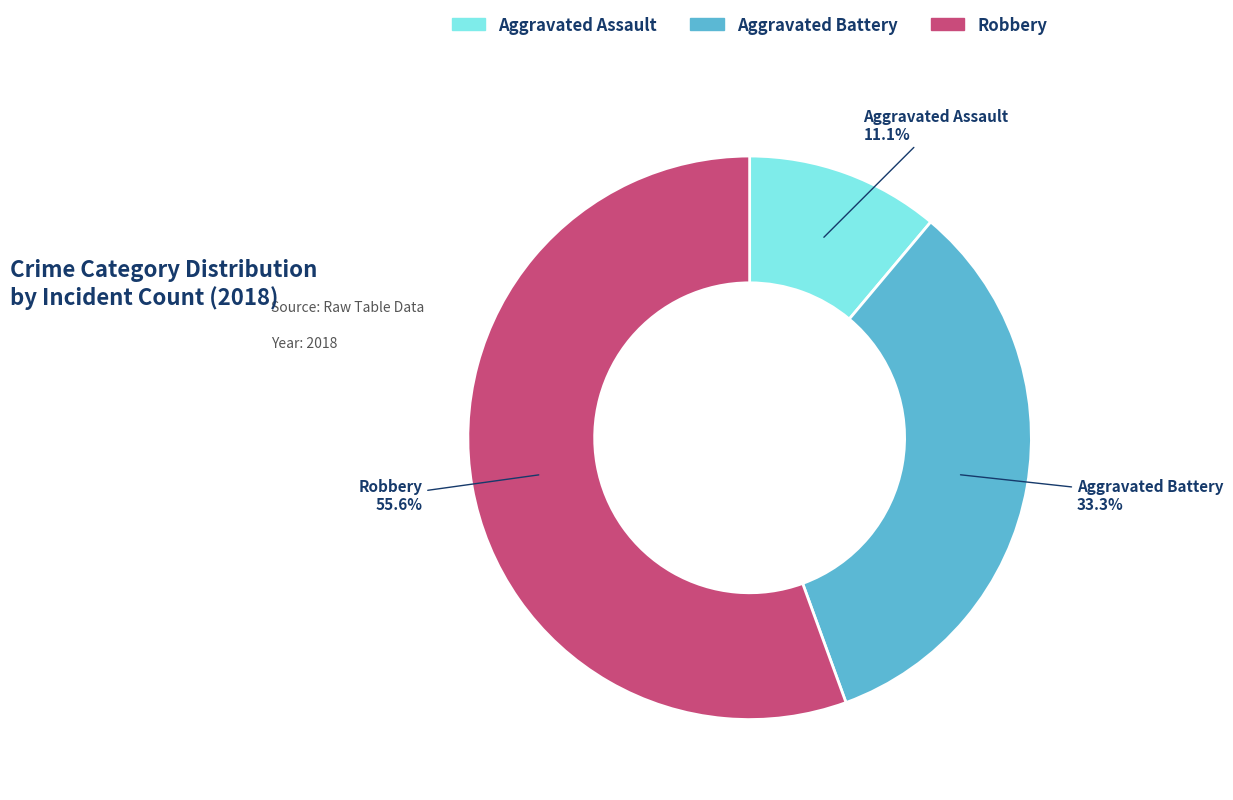

What is the total percentage of Robbery and Aggravated Assault?

66.7%